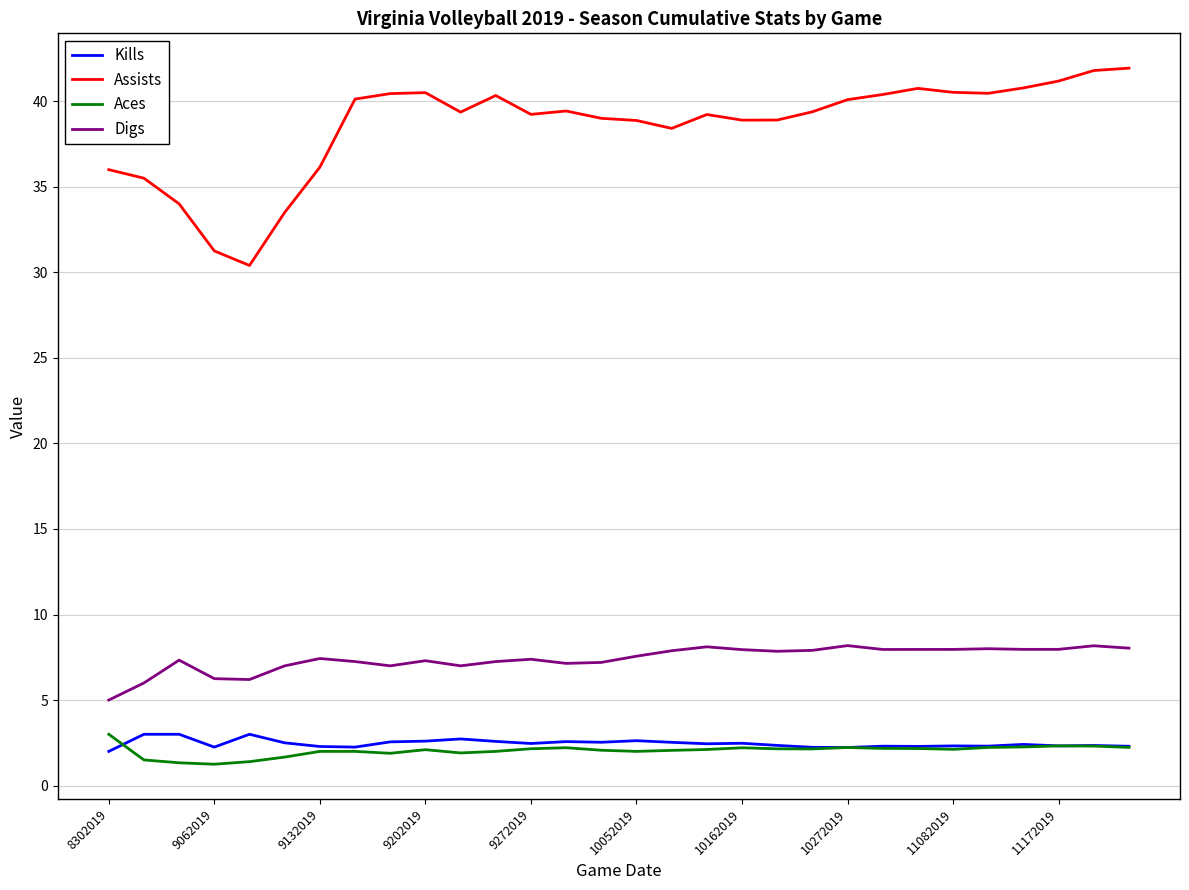

What is the maximum value shown in the chart?

41.9